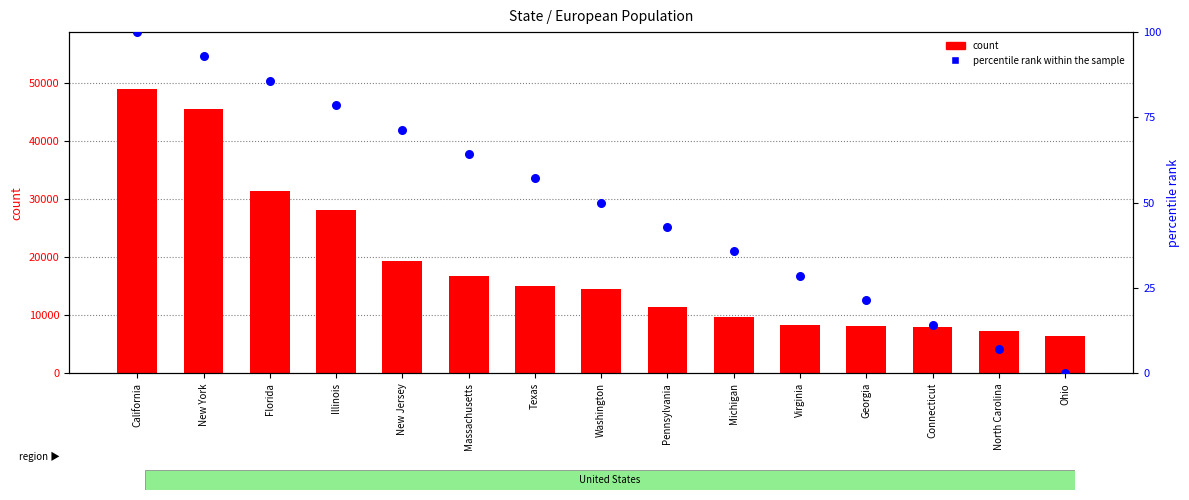

What is the total value across all series at Washington?

14516.0